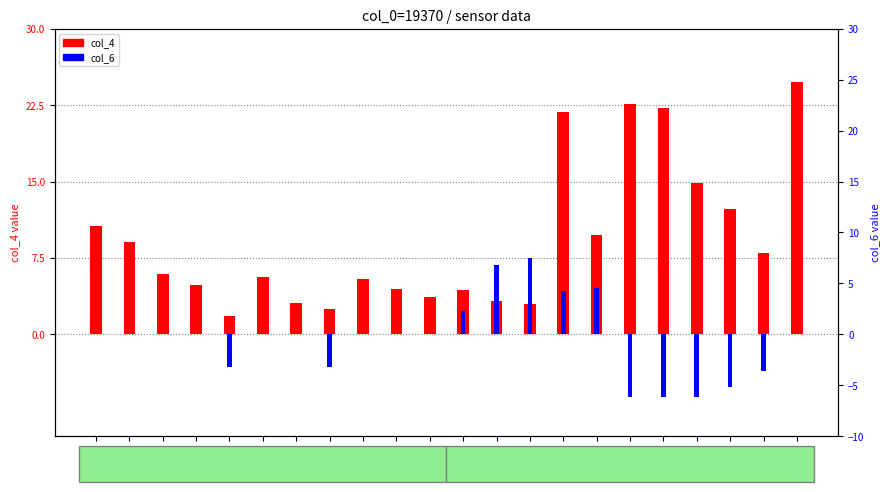

Reading right to left, what are all the values shown in this chart?

col_4: GSM22=24.8	GSM21=8.0	GSM20=12.3	GSM19=14.9	GSM18=22.2	GSM17=22.6	GSM16=9.8	GSM15=21.8	GSM14=3.0	GSM13=3.2	GSM12=4.4	GSM11=3.6	GSM10=4.4	GSM9=5.4	GSM8=2.5	GSM7=3.1	GSM6=5.7	GSM5=1.8	GSM4=4.8	GSM3=5.9	GSM2=9.0	GSM1=10.7
col_6: GSM22=0.0	GSM21=-3.6	GSM20=-5.2	GSM19=-6.2	GSM18=-6.2	GSM17=-6.2	GSM16=4.6	GSM15=4.2	GSM14=7.5	GSM13=6.8	GSM12=2.3	GSM11=0.0	GSM10=0.0	GSM9=0.0	GSM8=-3.2	GSM7=0.0	GSM6=0.0	GSM5=-3.2	GSM4=0.0	GSM3=0.0	GSM2=0.0	GSM1=0.0